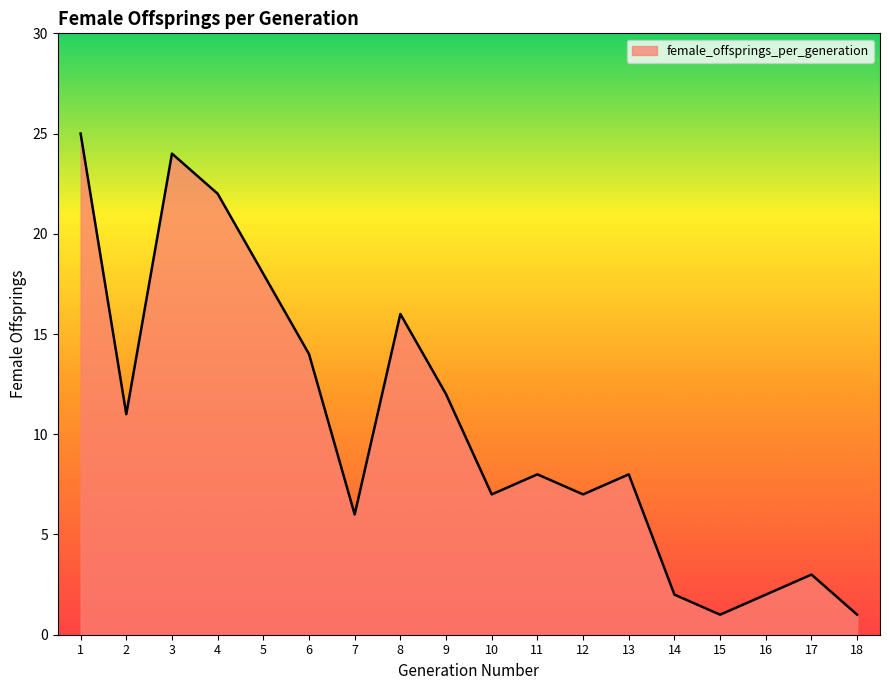

The chart shows a value of 4 at 10. True or false?

False